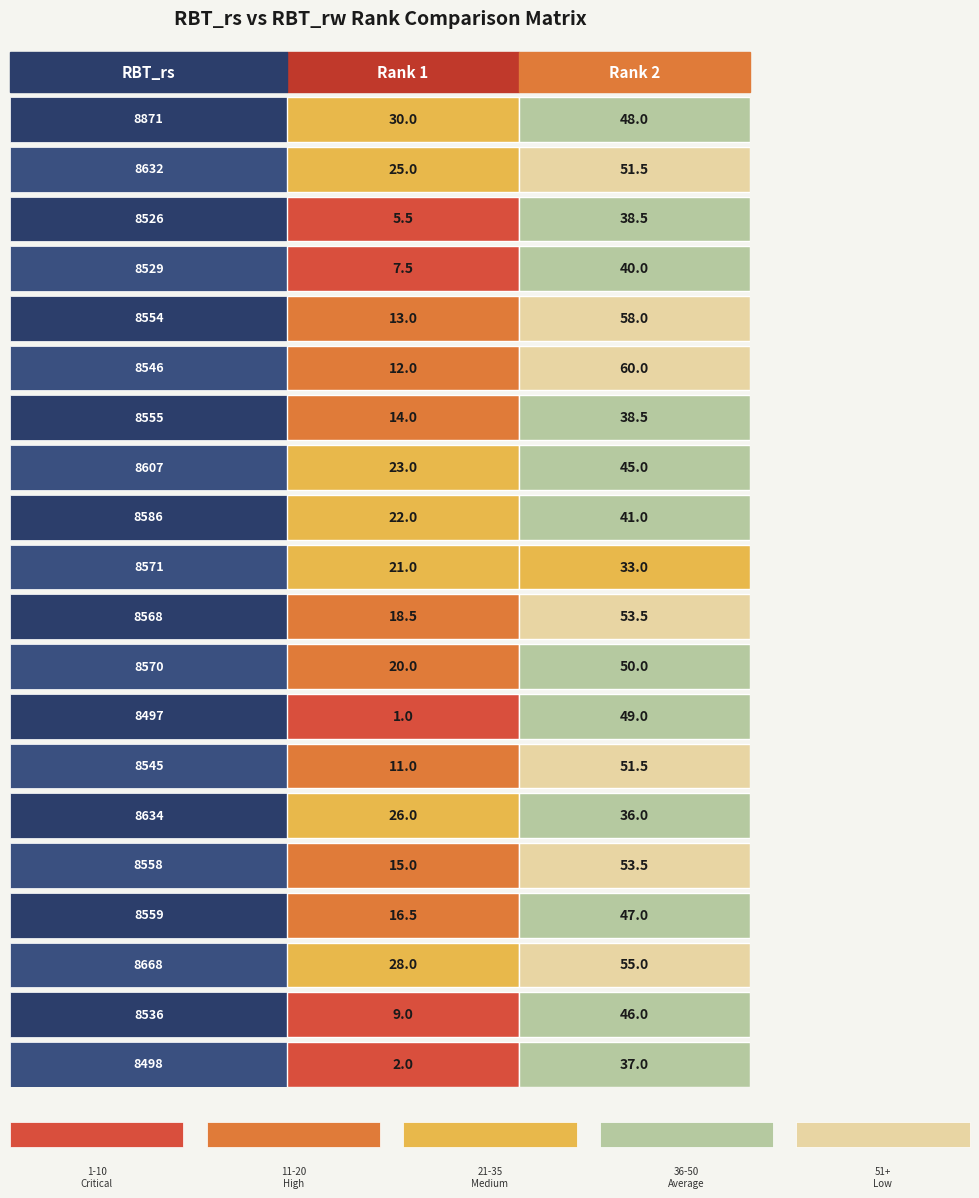

List the labels in order of 8632 value, smallest first.

0, 1